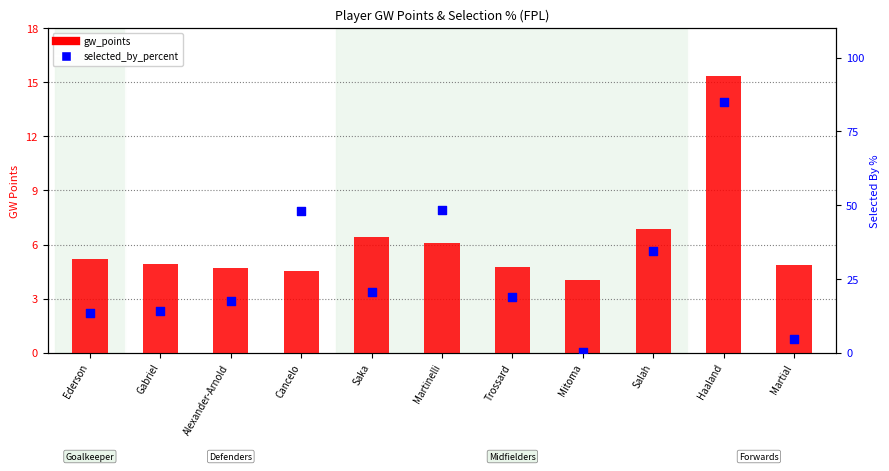

At how many categories does at least one series exceed 66?

1